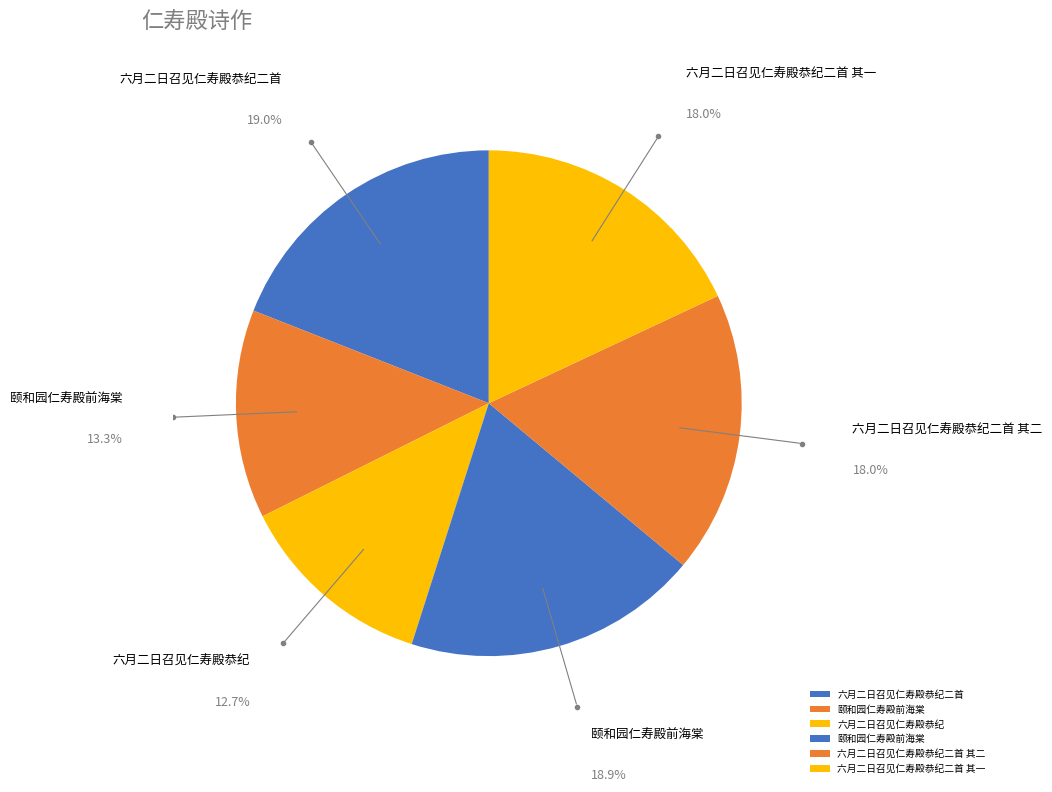

How many segments does this pie chart have?

6